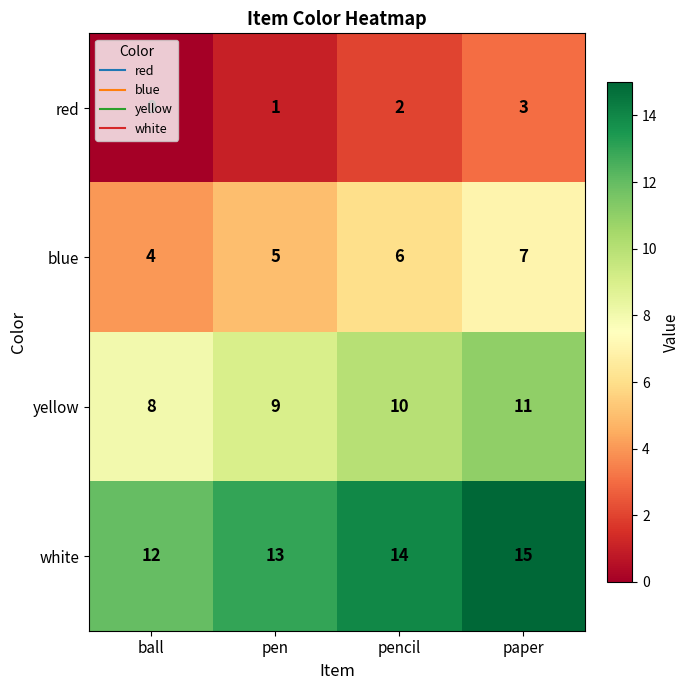

At which label is white closest to 13?

pen